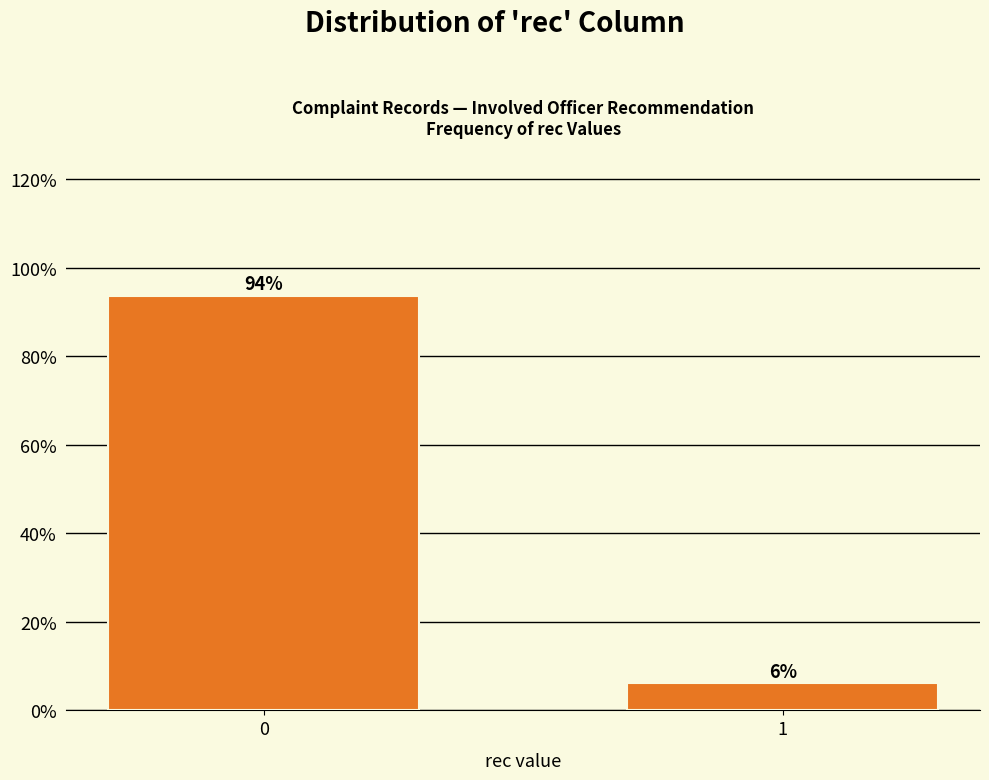

What is the maximum value shown in the chart?

93.8